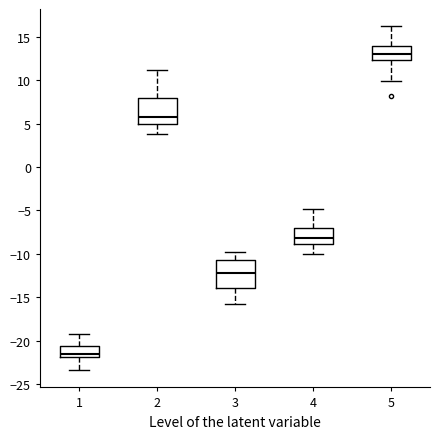

Which box's median line is the highest?

5